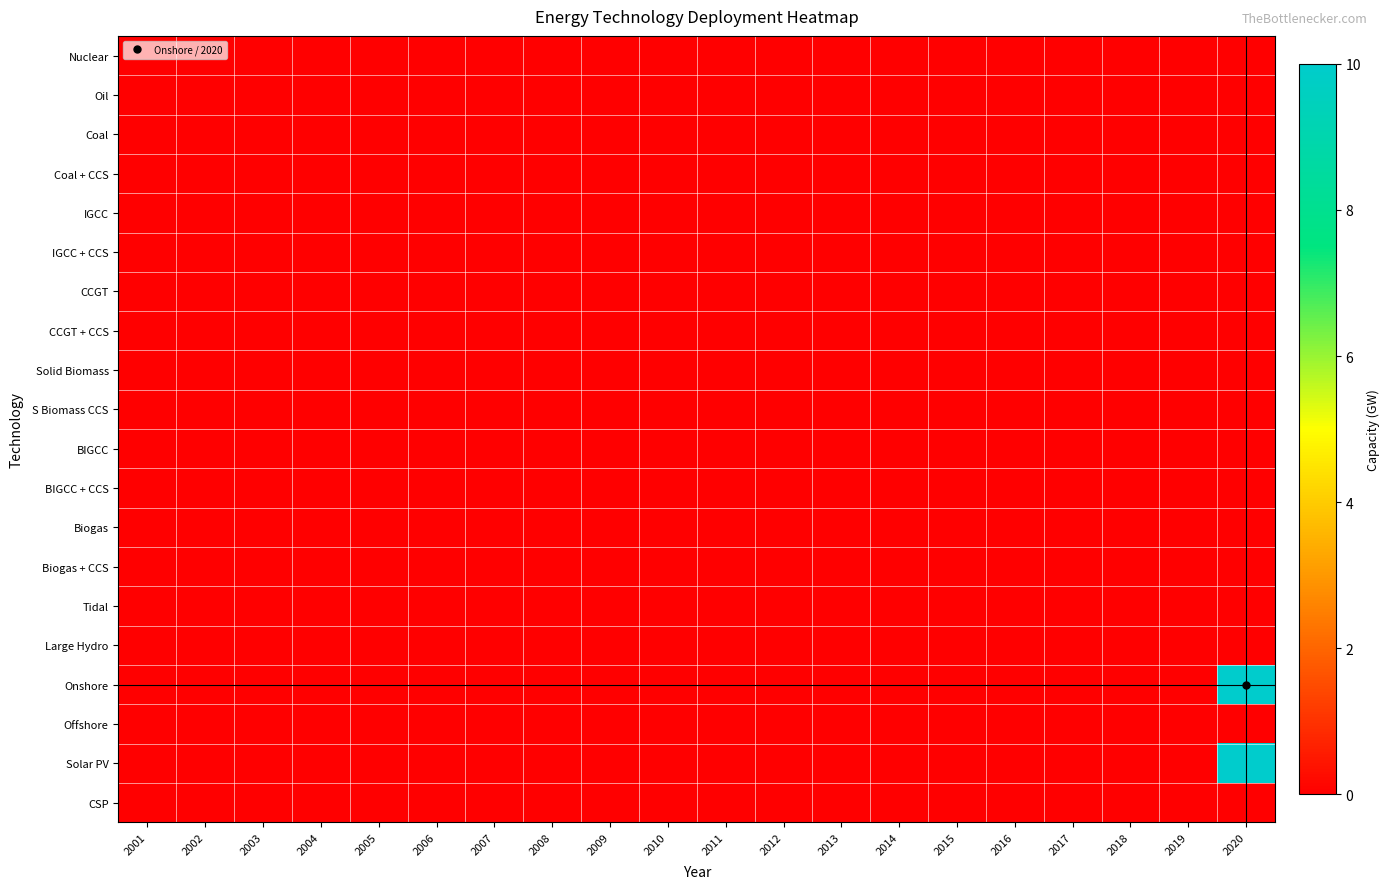

Reading left to right, extract all data points from this chart.

Nuclear: 2001=0	2002=0	2003=0	2004=0	2005=0	2006=0	2007=0	2008=0	2009=0	2010=0	2011=0	2012=0	2013=0	2014=0	2015=0	2016=0	2017=0	2018=0	2019=0	2020=0
Oil: 2001=0	2002=0	2003=0	2004=0	2005=0	2006=0	2007=0	2008=0	2009=0	2010=0	2011=0	2012=0	2013=0	2014=0	2015=0	2016=0	2017=0	2018=0	2019=0	2020=0
Coal: 2001=0	2002=0	2003=0	2004=0	2005=0	2006=0	2007=0	2008=0	2009=0	2010=0	2011=0	2012=0	2013=0	2014=0	2015=0	2016=0	2017=0	2018=0	2019=0	2020=0
Coal + CCS: 2001=0	2002=0	2003=0	2004=0	2005=0	2006=0	2007=0	2008=0	2009=0	2010=0	2011=0	2012=0	2013=0	2014=0	2015=0	2016=0	2017=0	2018=0	2019=0	2020=0
IGCC: 2001=0	2002=0	2003=0	2004=0	2005=0	2006=0	2007=0	2008=0	2009=0	2010=0	2011=0	2012=0	2013=0	2014=0	2015=0	2016=0	2017=0	2018=0	2019=0	2020=0
IGCC + CCS: 2001=0	2002=0	2003=0	2004=0	2005=0	2006=0	2007=0	2008=0	2009=0	2010=0	2011=0	2012=0	2013=0	2014=0	2015=0	2016=0	2017=0	2018=0	2019=0	2020=0
CCGT: 2001=0	2002=0	2003=0	2004=0	2005=0	2006=0	2007=0	2008=0	2009=0	2010=0	2011=0	2012=0	2013=0	2014=0	2015=0	2016=0	2017=0	2018=0	2019=0	2020=0
CCGT + CCS: 2001=0	2002=0	2003=0	2004=0	2005=0	2006=0	2007=0	2008=0	2009=0	2010=0	2011=0	2012=0	2013=0	2014=0	2015=0	2016=0	2017=0	2018=0	2019=0	2020=0
Solid Biomass: 2001=0	2002=0	2003=0	2004=0	2005=0	2006=0	2007=0	2008=0	2009=0	2010=0	2011=0	2012=0	2013=0	2014=0	2015=0	2016=0	2017=0	2018=0	2019=0	2020=0
S Biomass CCS: 2001=0	2002=0	2003=0	2004=0	2005=0	2006=0	2007=0	2008=0	2009=0	2010=0	2011=0	2012=0	2013=0	2014=0	2015=0	2016=0	2017=0	2018=0	2019=0	2020=0
BIGCC: 2001=0	2002=0	2003=0	2004=0	2005=0	2006=0	2007=0	2008=0	2009=0	2010=0	2011=0	2012=0	2013=0	2014=0	2015=0	2016=0	2017=0	2018=0	2019=0	2020=0
BIGCC + CCS: 2001=0	2002=0	2003=0	2004=0	2005=0	2006=0	2007=0	2008=0	2009=0	2010=0	2011=0	2012=0	2013=0	2014=0	2015=0	2016=0	2017=0	2018=0	2019=0	2020=0
Biogas: 2001=0	2002=0	2003=0	2004=0	2005=0	2006=0	2007=0	2008=0	2009=0	2010=0	2011=0	2012=0	2013=0	2014=0	2015=0	2016=0	2017=0	2018=0	2019=0	2020=0
Biogas + CCS: 2001=0	2002=0	2003=0	2004=0	2005=0	2006=0	2007=0	2008=0	2009=0	2010=0	2011=0	2012=0	2013=0	2014=0	2015=0	2016=0	2017=0	2018=0	2019=0	2020=0
Tidal: 2001=0	2002=0	2003=0	2004=0	2005=0	2006=0	2007=0	2008=0	2009=0	2010=0	2011=0	2012=0	2013=0	2014=0	2015=0	2016=0	2017=0	2018=0	2019=0	2020=0
Large Hydro: 2001=0	2002=0	2003=0	2004=0	2005=0	2006=0	2007=0	2008=0	2009=0	2010=0	2011=0	2012=0	2013=0	2014=0	2015=0	2016=0	2017=0	2018=0	2019=0	2020=0
Onshore: 2001=0	2002=0	2003=0	2004=0	2005=0	2006=0	2007=0	2008=0	2009=0	2010=0	2011=0	2012=0	2013=0	2014=0	2015=0	2016=0	2017=0	2018=0	2019=0	2020=10
Offshore: 2001=0	2002=0	2003=0	2004=0	2005=0	2006=0	2007=0	2008=0	2009=0	2010=0	2011=0	2012=0	2013=0	2014=0	2015=0	2016=0	2017=0	2018=0	2019=0	2020=0
Solar PV: 2001=0	2002=0	2003=0	2004=0	2005=0	2006=0	2007=0	2008=0	2009=0	2010=0	2011=0	2012=0	2013=0	2014=0	2015=0	2016=0	2017=0	2018=0	2019=0	2020=10
CSP: 2001=0	2002=0	2003=0	2004=0	2005=0	2006=0	2007=0	2008=0	2009=0	2010=0	2011=0	2012=0	2013=0	2014=0	2015=0	2016=0	2017=0	2018=0	2019=0	2020=0